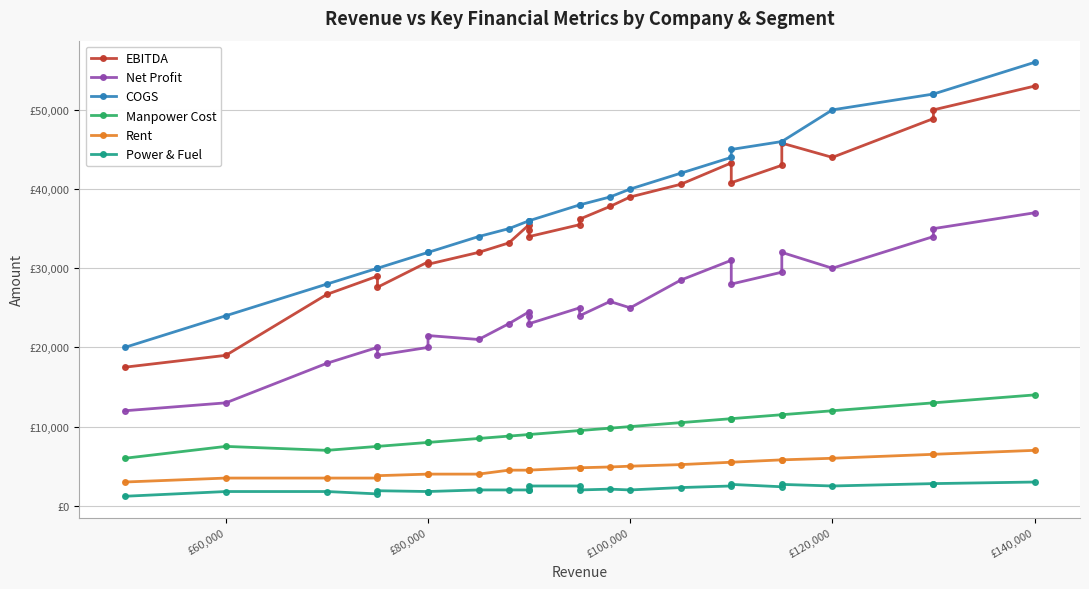

How many distinct data groups are displayed?

6